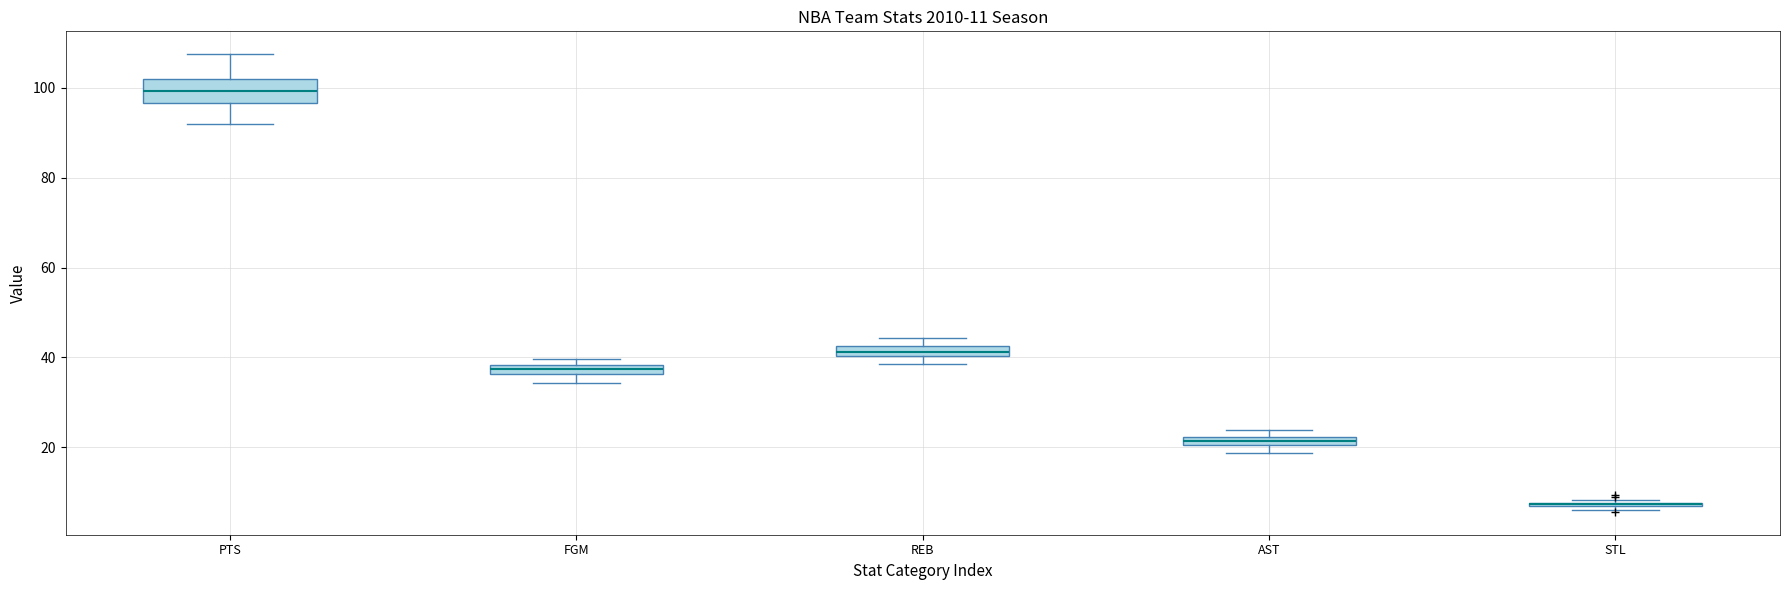

Comparing the boxes themselves (not the whiskers), which one is the tallest?

PTS